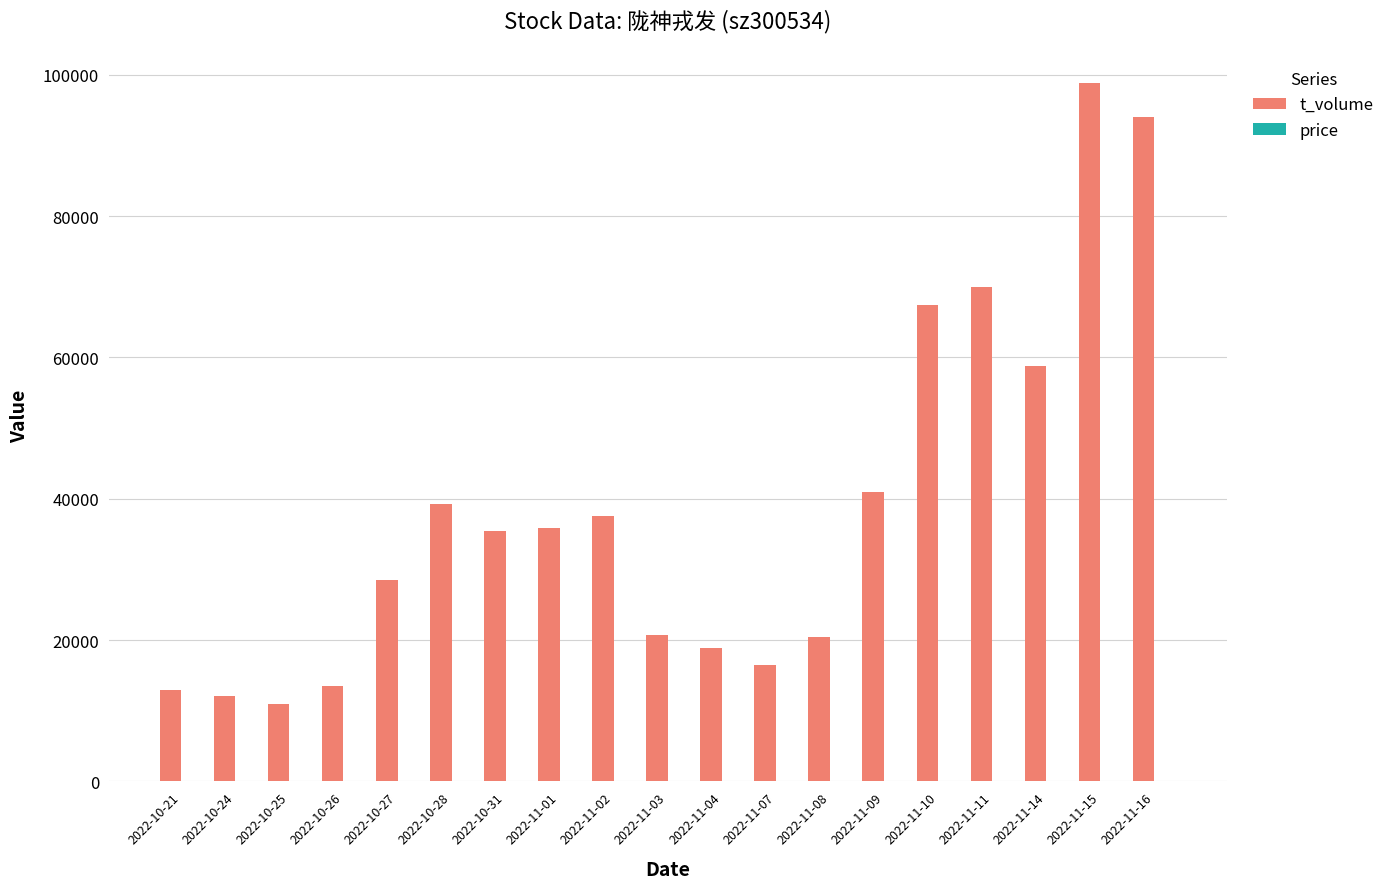

Which series changed the most between 2022-10-26 and 2022-10-27?

t_volume